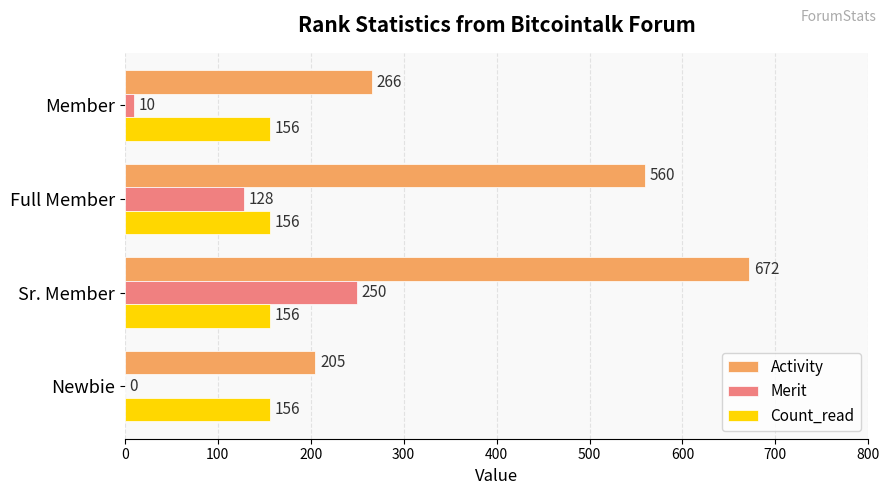

What is the sum of all Count_read values?

624